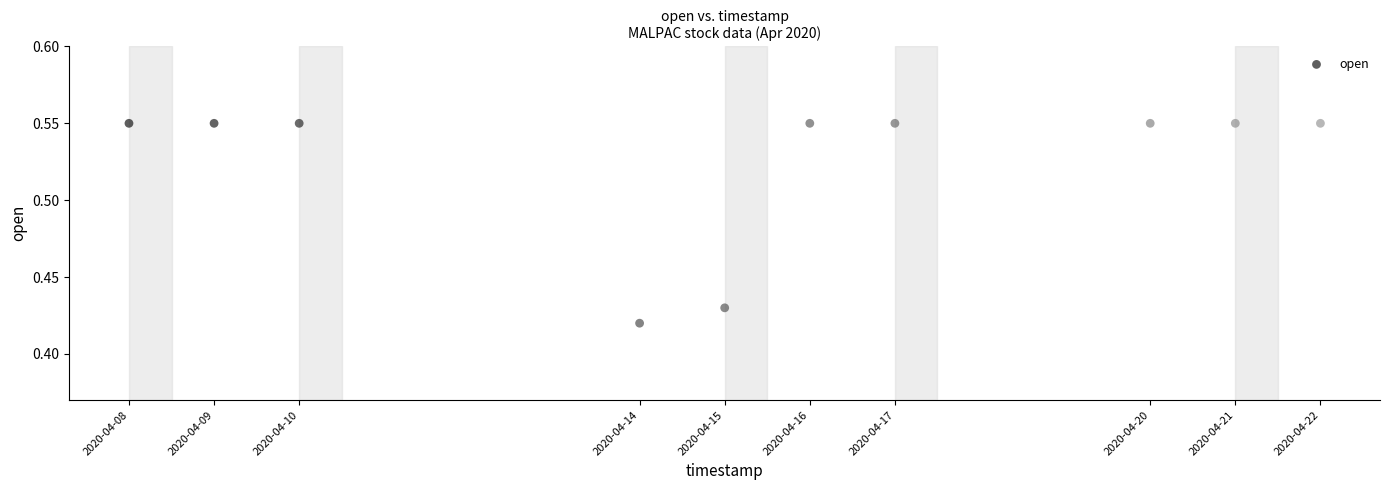

What is the average Y value?

0.5